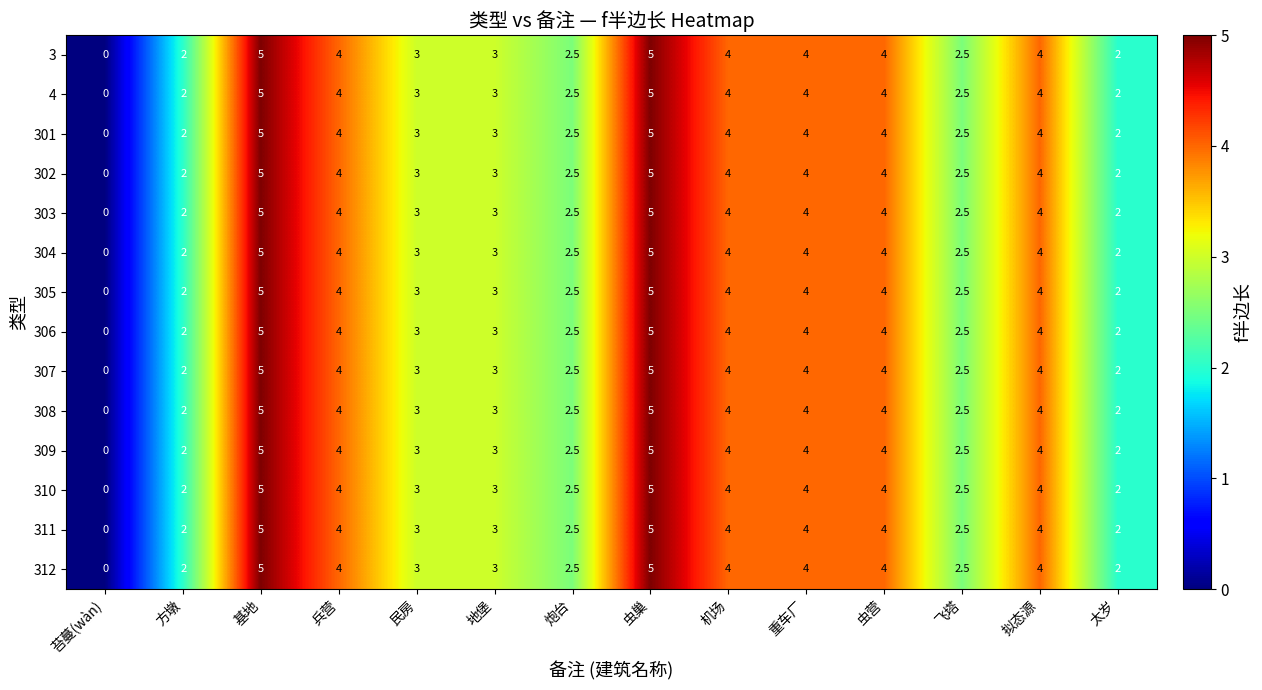

Count the 310 values in the range 2 to 4.

11